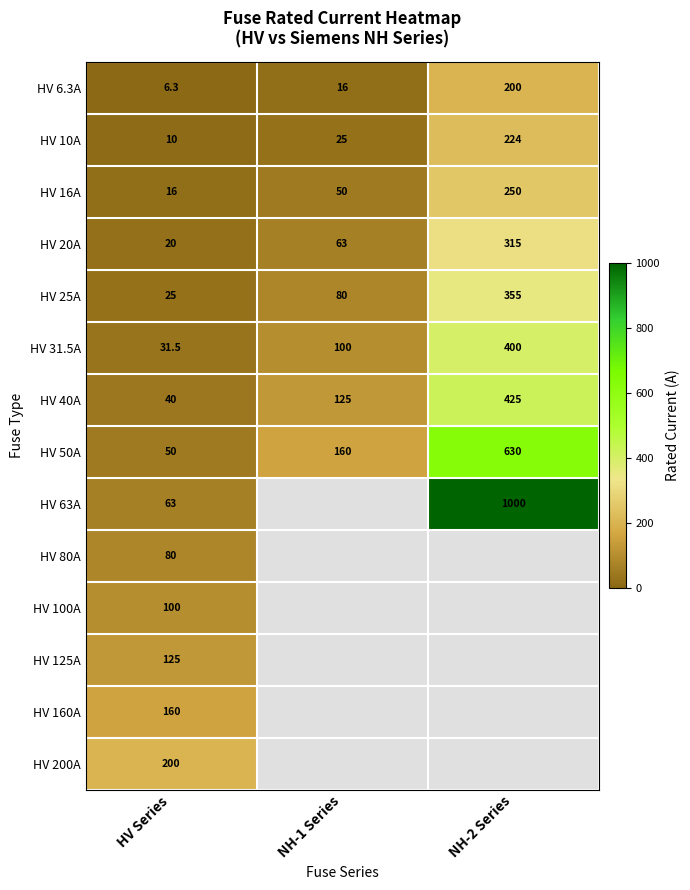

Where is HV 31.5A nearest to the value 215?

NH-1 Series